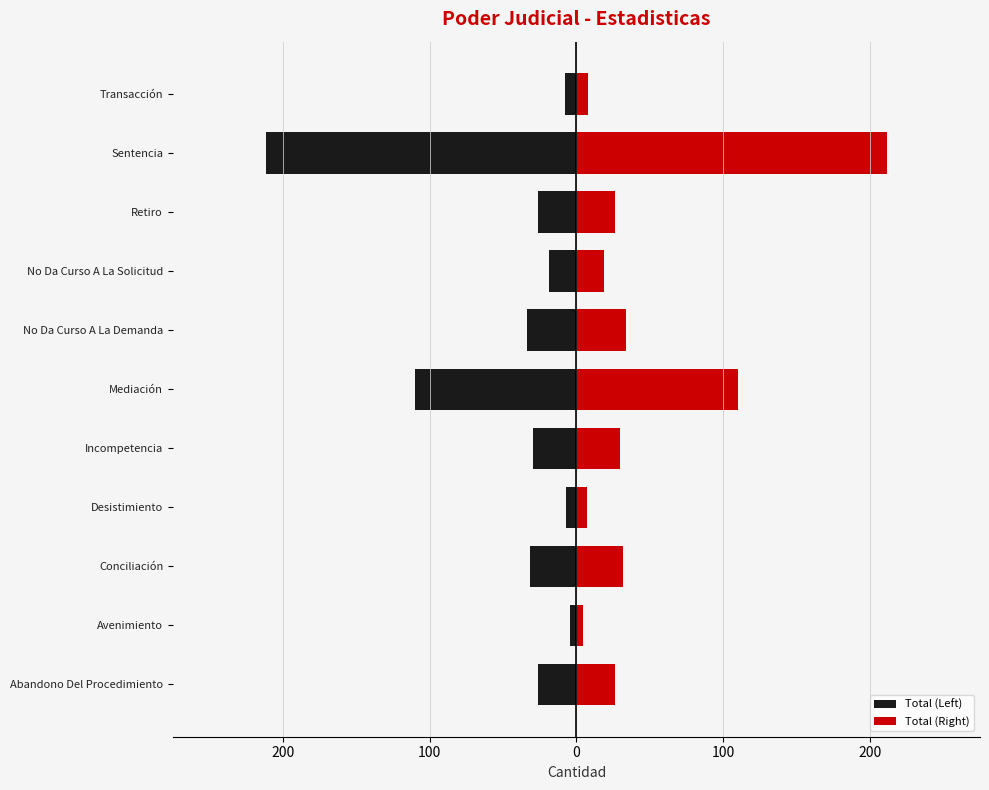

What is the difference between the maximum and minimum values in the Total (Right) series?

207.0